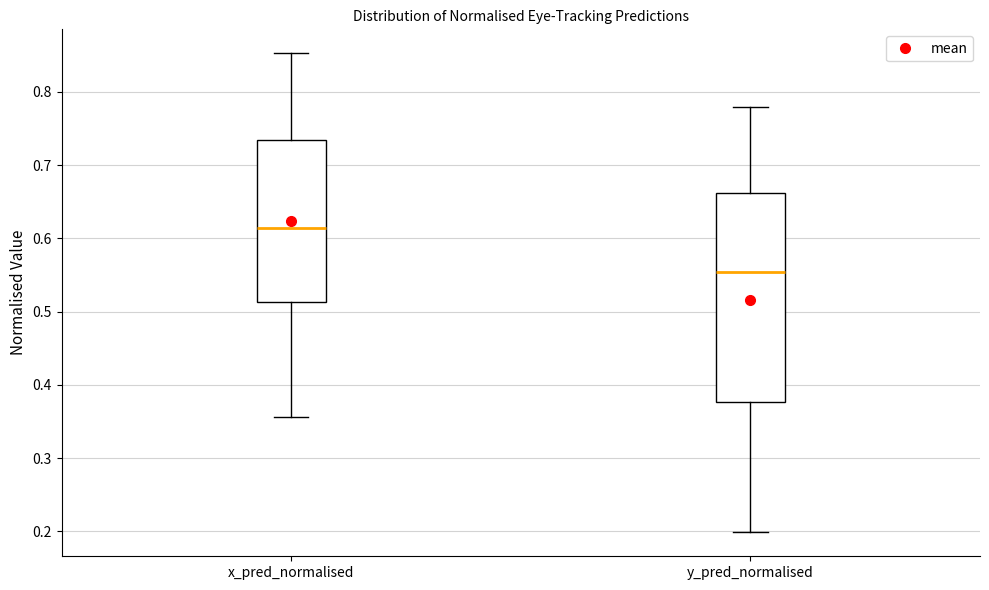

Reading left to right, read every box against the y-axis: the position of its median line, the range the box covers, and the ends of its whiskers. The values are not printed on the chart, so give them approximately, as read against the axis.

x_pred_normalised: median 0.61, box 0.51 to 0.73, whiskers 0.36 to 0.85
y_pred_normalised: median 0.55, box 0.38 to 0.66, whiskers 0.20 to 0.78